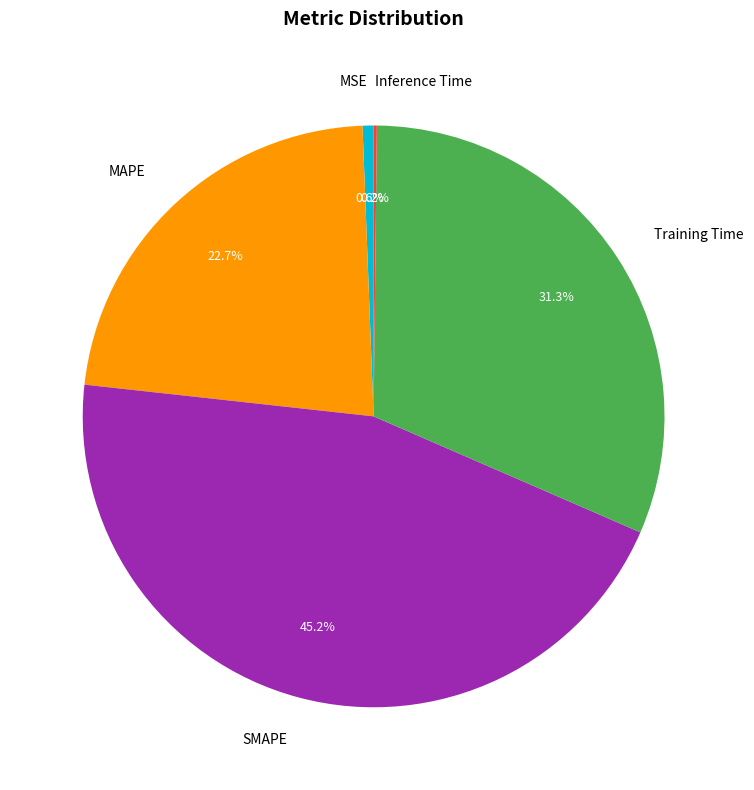

True or false: MAPE accounts for 23% of the total.

True